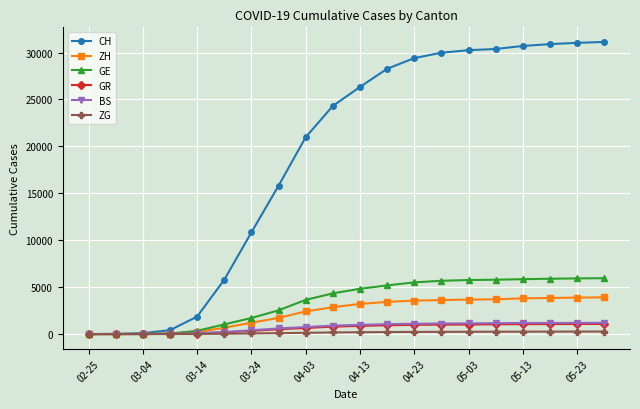

How many intersections are there between GR and BS?

1